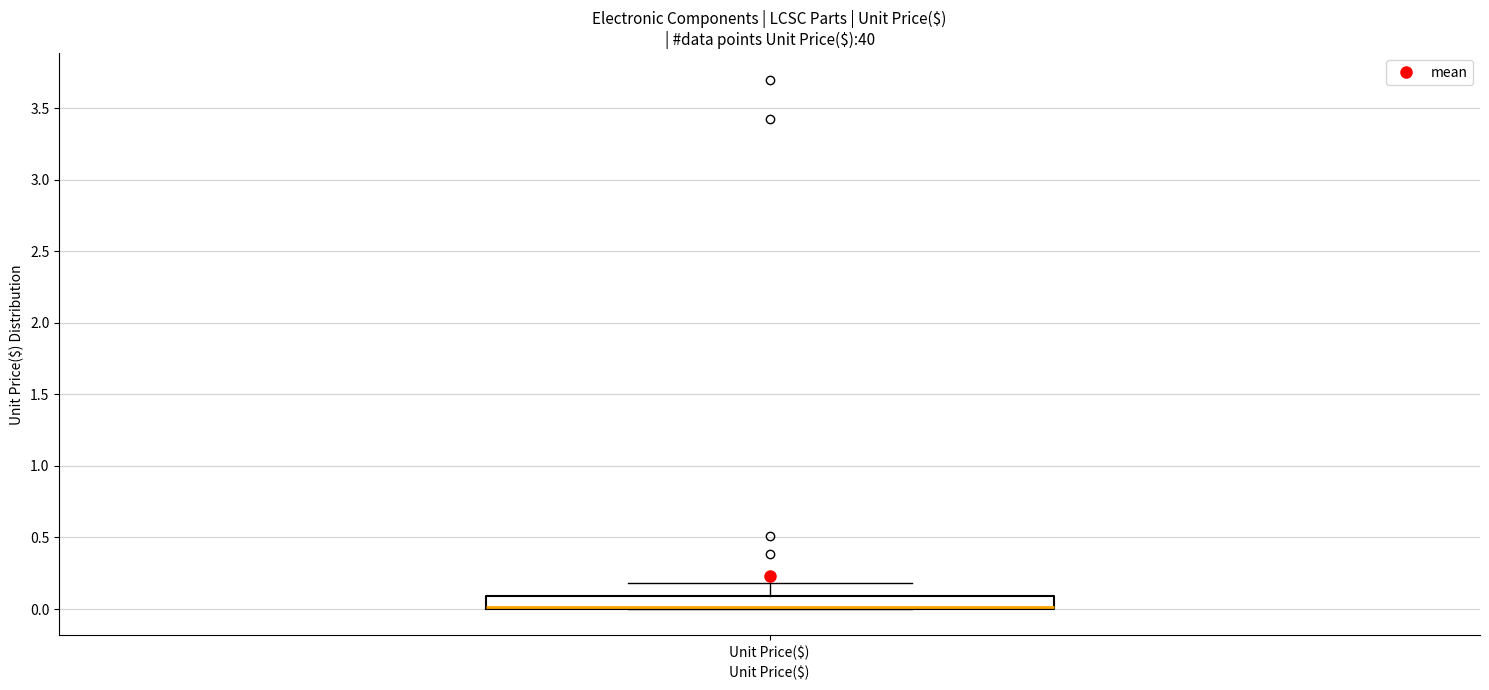

Where is the lower edge of the box for Unit Price($) on the y-axis? The values are not printed on the chart, so give them approximately, as read against the axis.

0.0